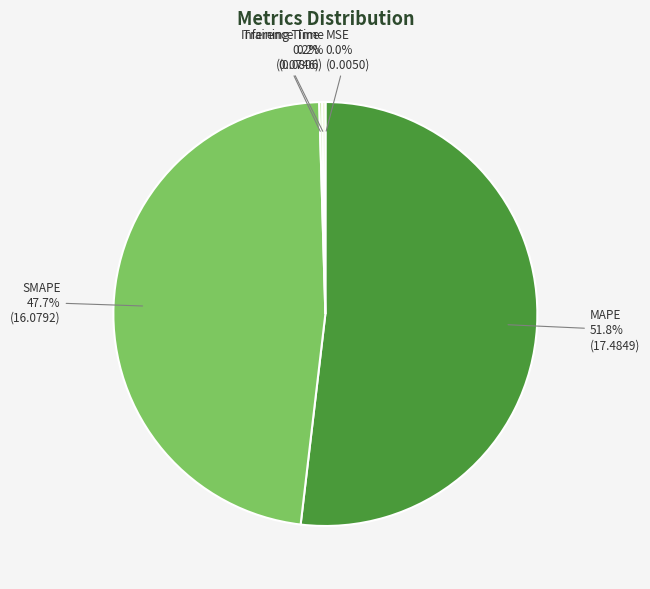

Which slice represents more than half of the pie?

MAPE